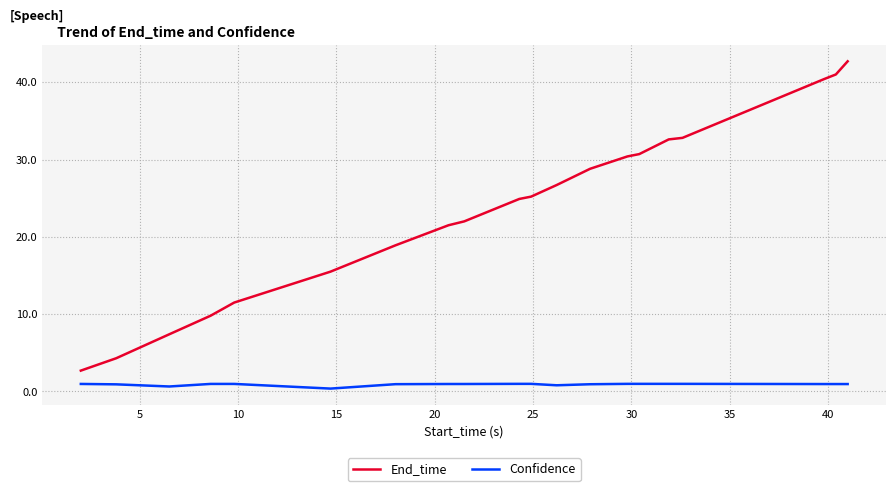

True or false: Confidence and End_time intersect in this chart.

False